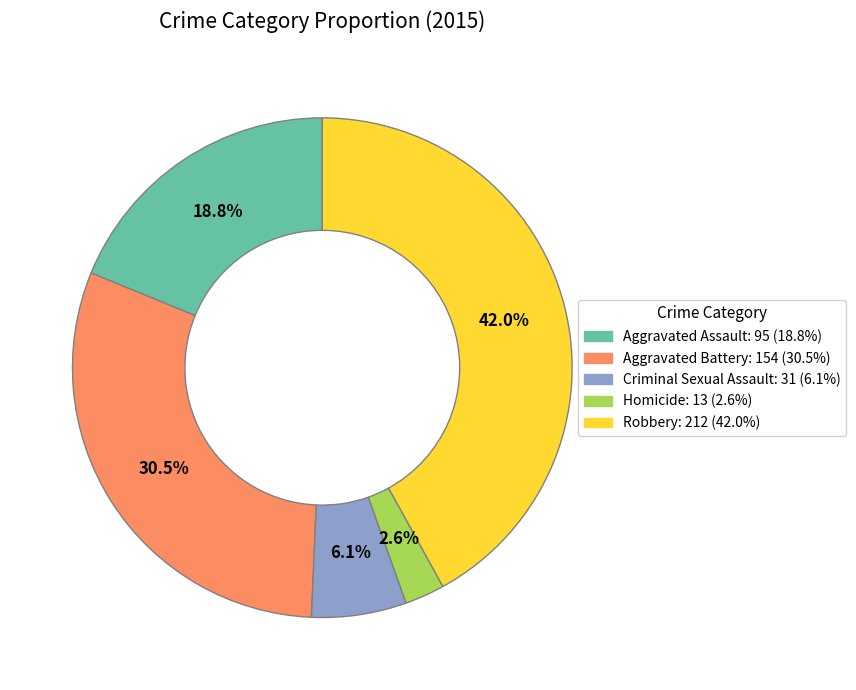

What percentage is NOT represented by Robbery?

58.0%